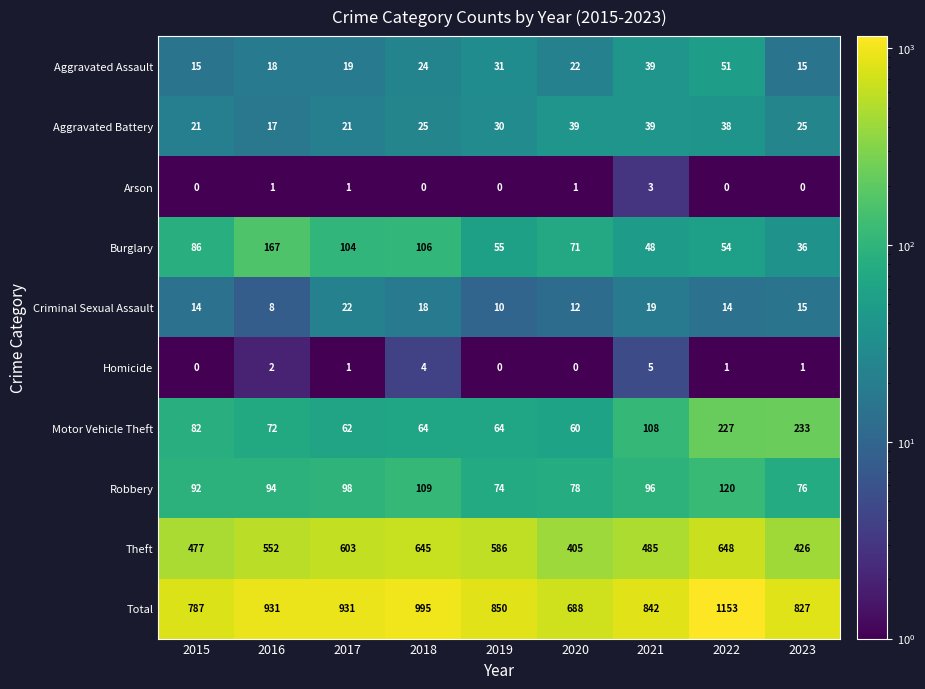

Which series has the widest spread of values?

Total